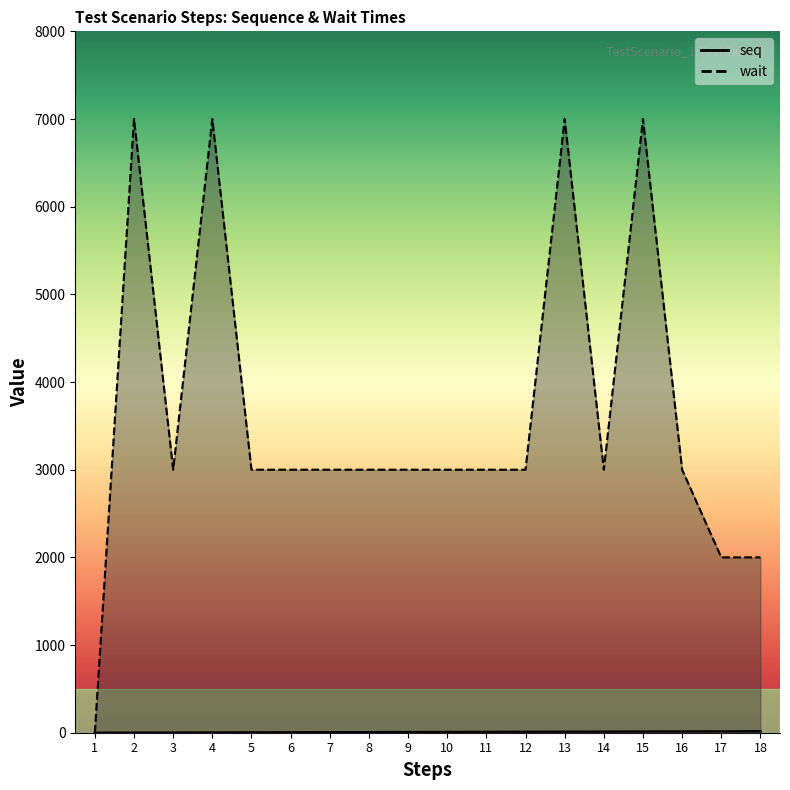

At which category is the sum across all series the highest?

15